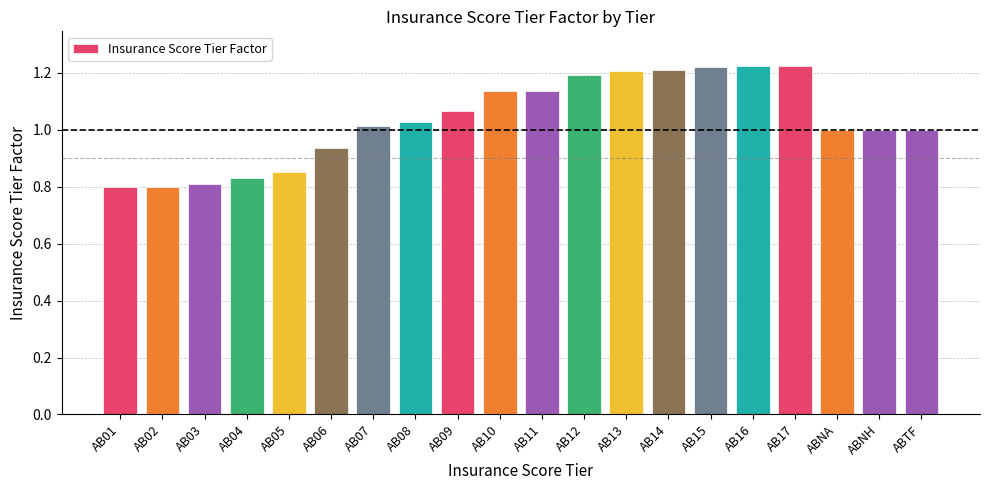

What is the change in value from AB06 to ABNA?

+0.1